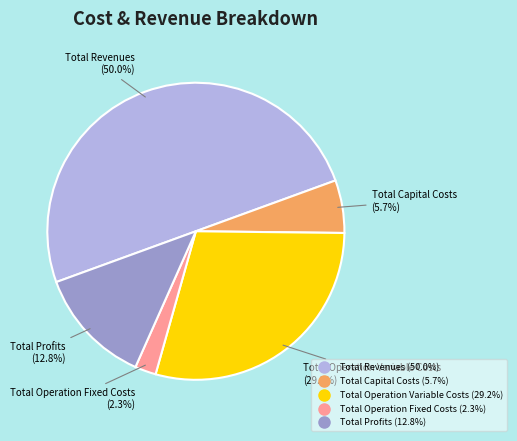

Which category has the biggest portion of the pie?

Total Revenues